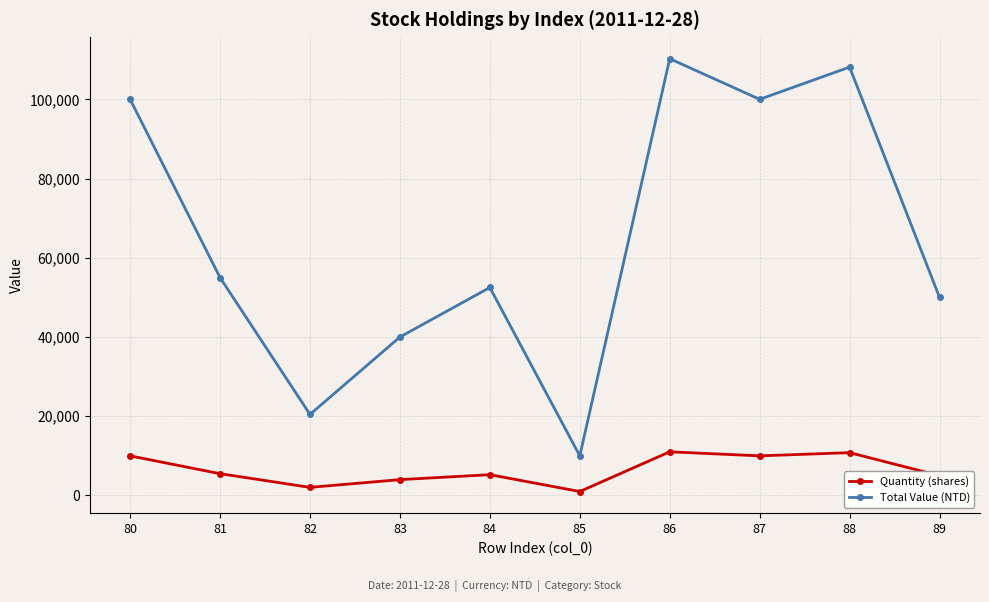

How many values in the Total Value (NTD) series are below 54990?

5